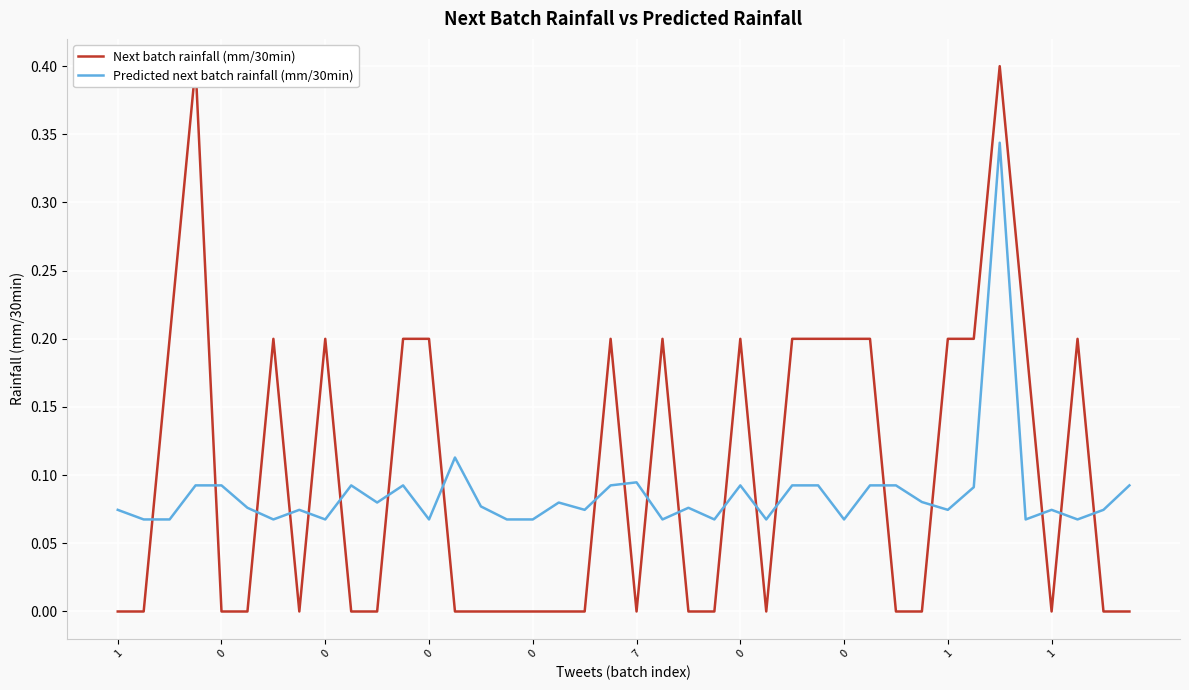

What is the sum of all Predicted next batch rainfall (mm/30min) values?

3.5